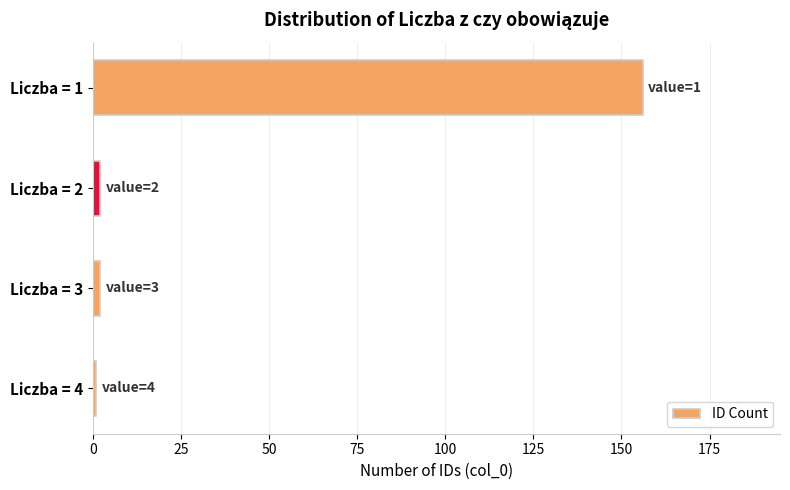

Are the bars horizontal?

Yes